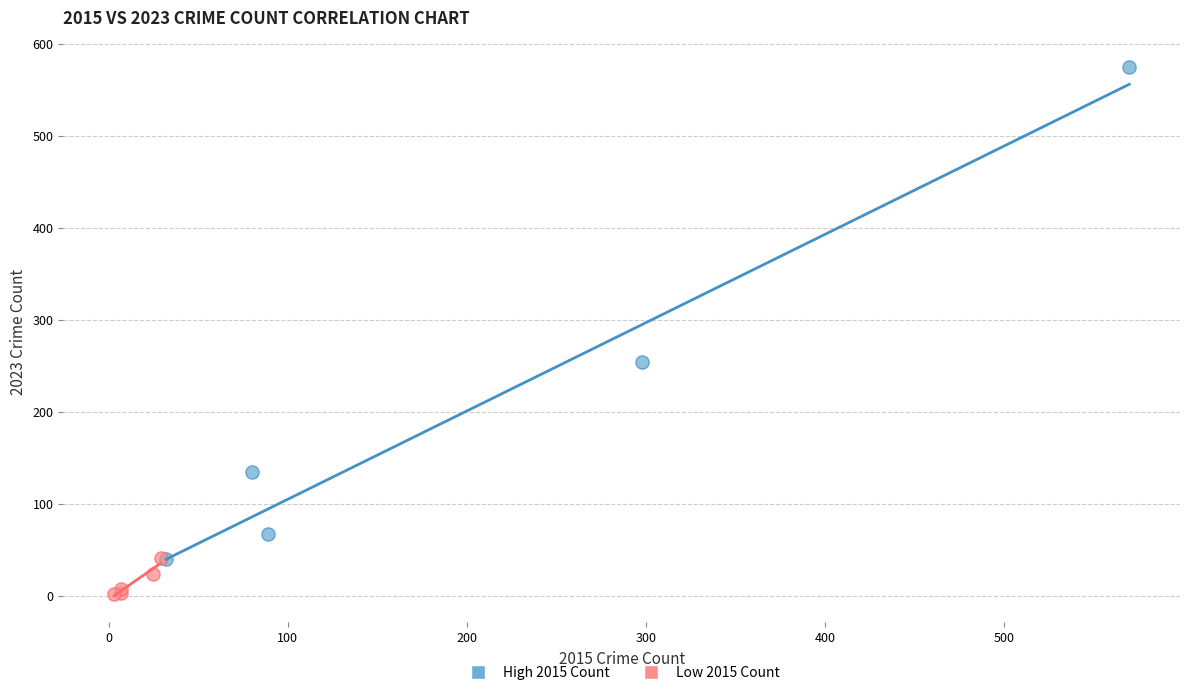

Which series contains the lowest Y value?

Low 2015 Count